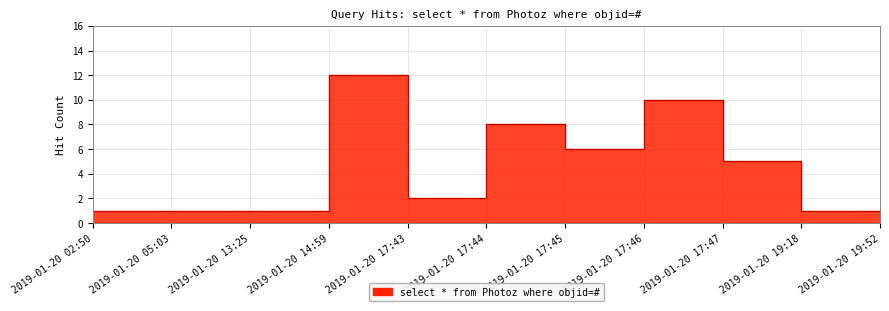

Which has a higher value, 2019-01-20 19:18 or 2019-01-20 17:44?

2019-01-20 17:44